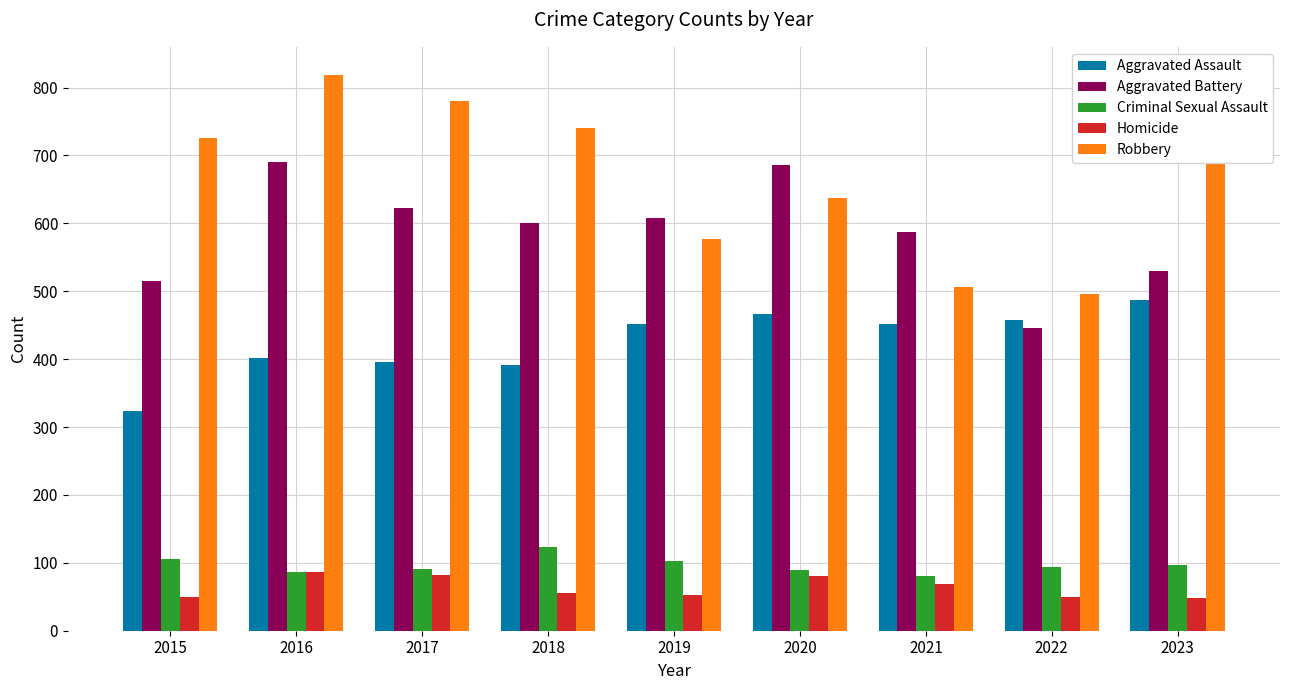

Is the value of Robbery at 2019 greater than the value of Criminal Sexual Assault at 2018?

Yes